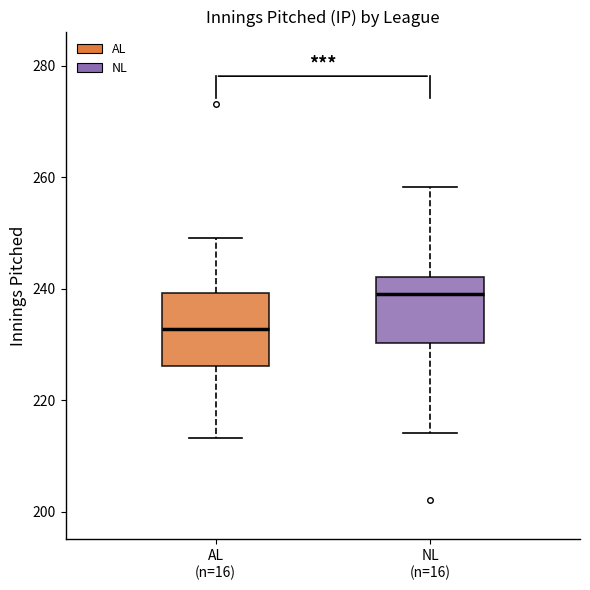

Where does the lower whisker of the box for NL (n=16) end on the y-axis? The values are not printed on the chart, so give them approximately, as read against the axis.

214